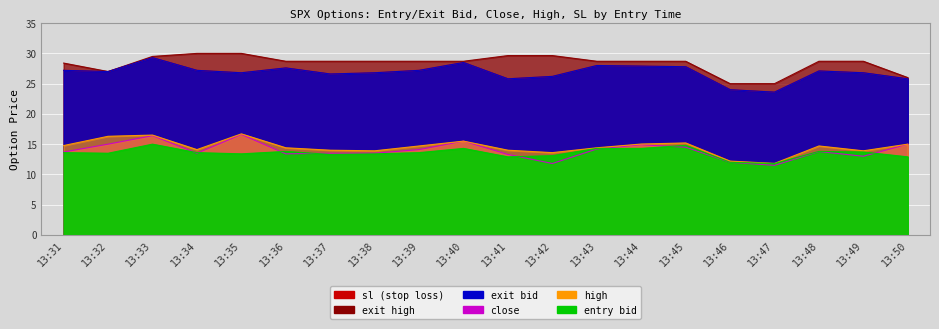

What is the spread (max minus min) of values at 13:48?

14.9